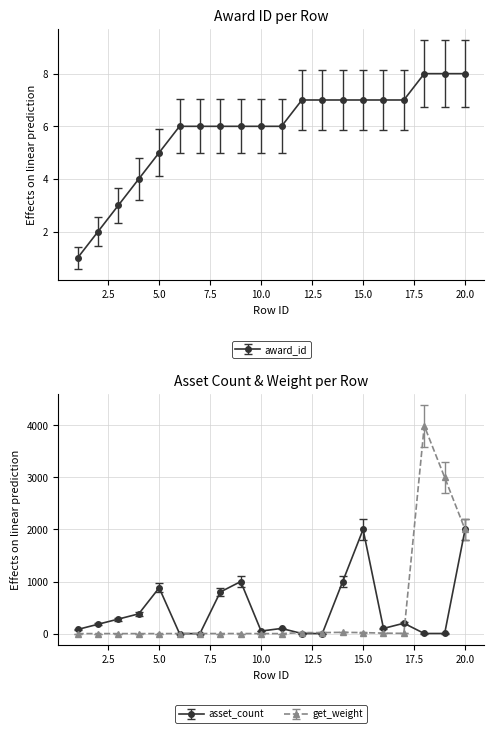

Is the value of award_id at 3 greater than the value of get_weight at 11?

Yes